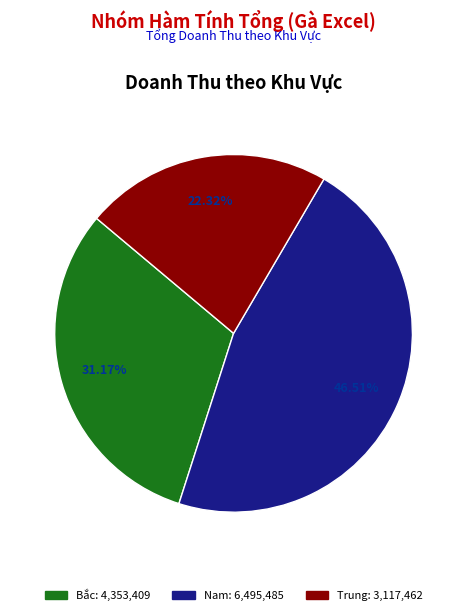

Combined, do Nam and Trung account for over 50%?

Yes